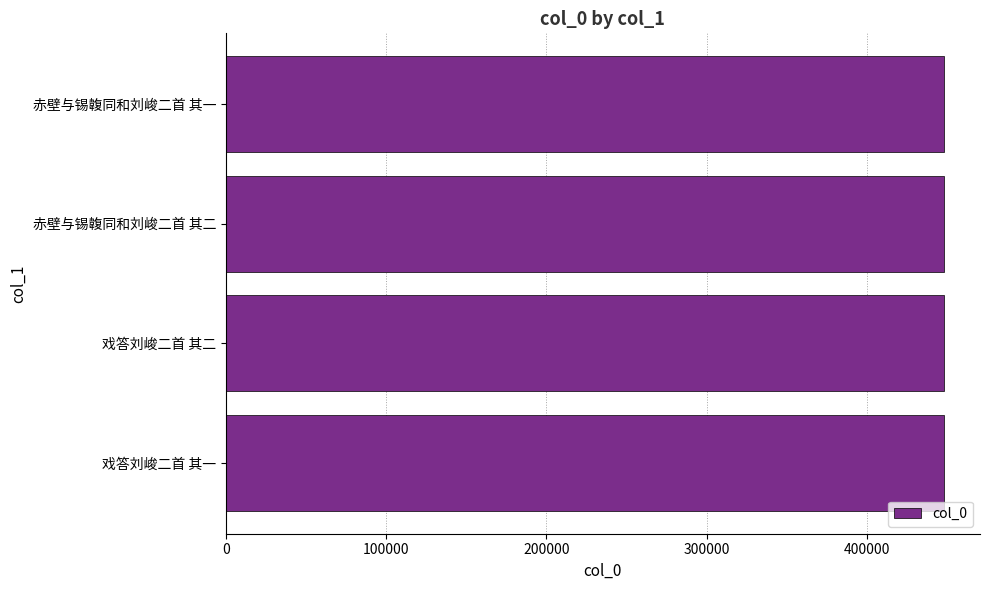

What is the maximum value shown in the chart?

448184